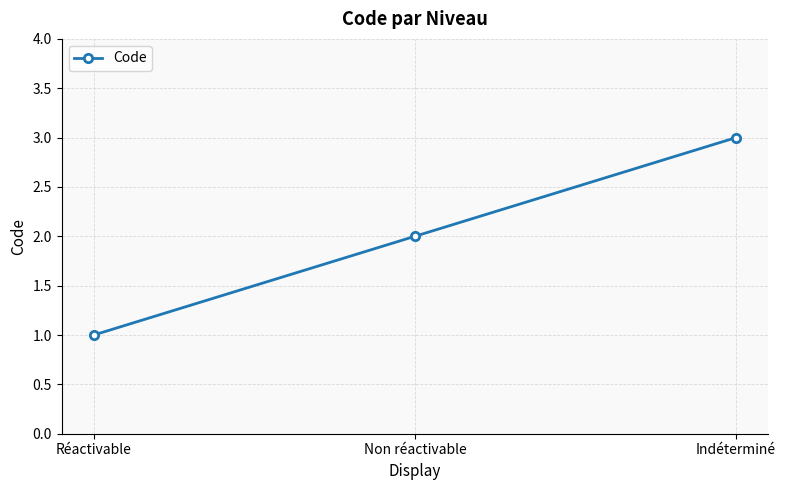

Does the chart display data point markers on the line(s)?

Yes